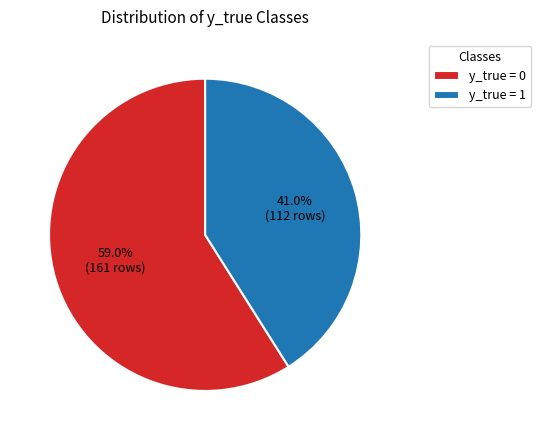

Which category has the biggest portion of the pie?

y_true = 0